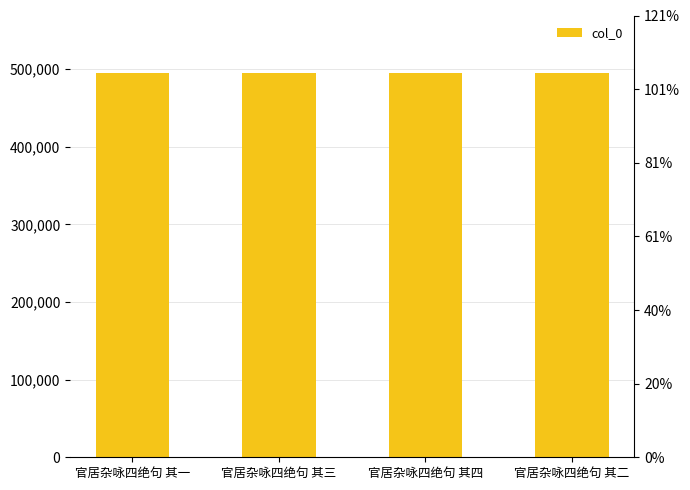

What value does the data have at 官居杂咏四绝句 其四?

494802